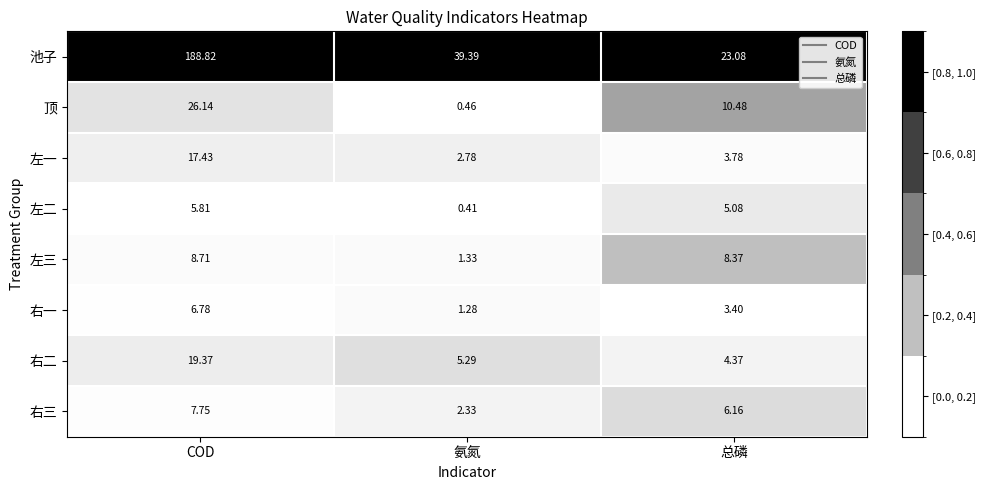

Which series has the largest range (max minus min)?

池子